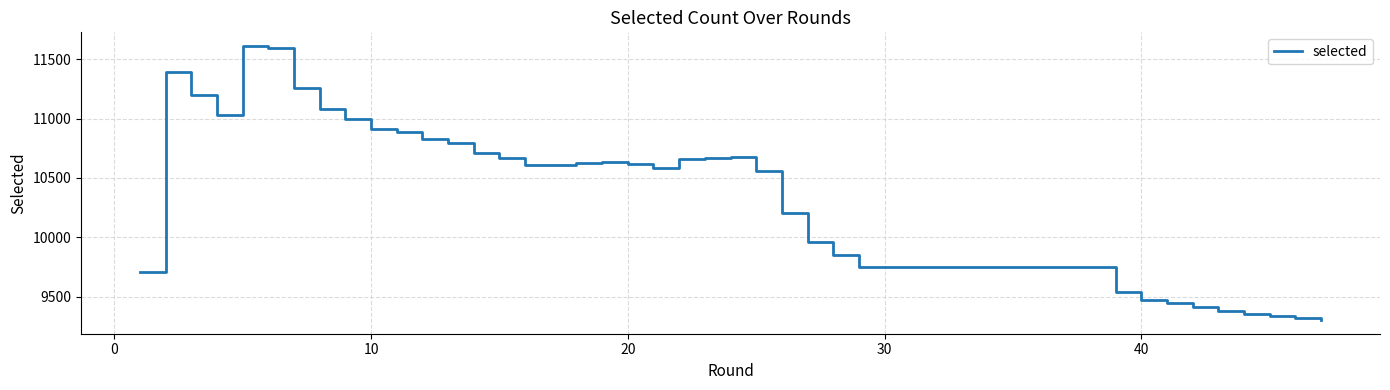

What is the difference between the maximum and minimum values?

2305